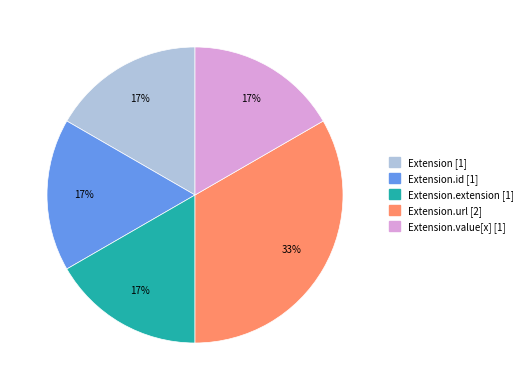

Does any single category account for the majority?

No